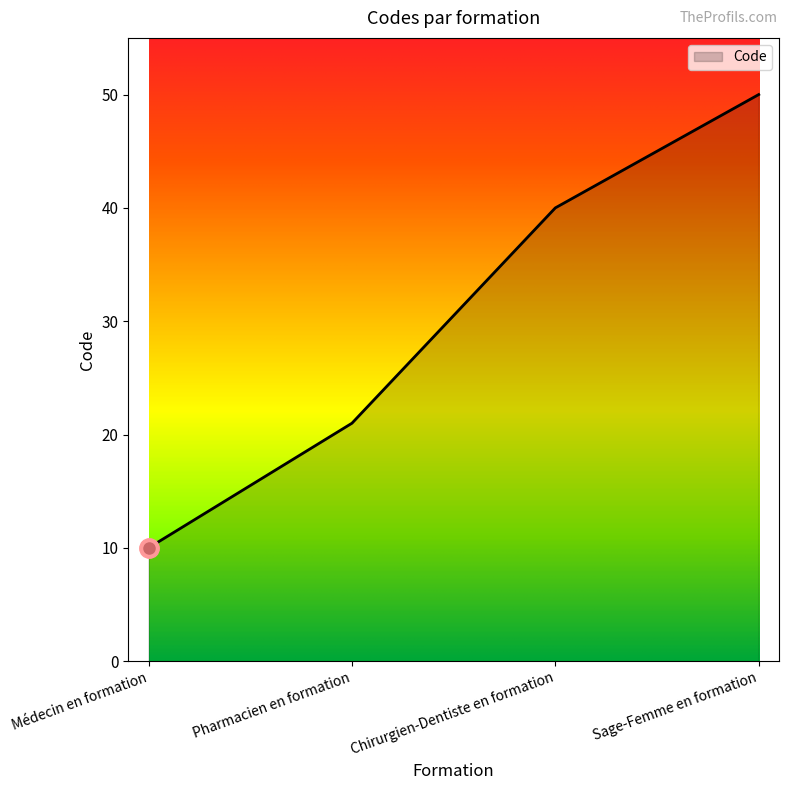

Rank the categories by value from lowest to highest.

Médecin en formation, Pharmacien en formation, Chirurgien-Dentiste en formation, Sage-Femme en formation